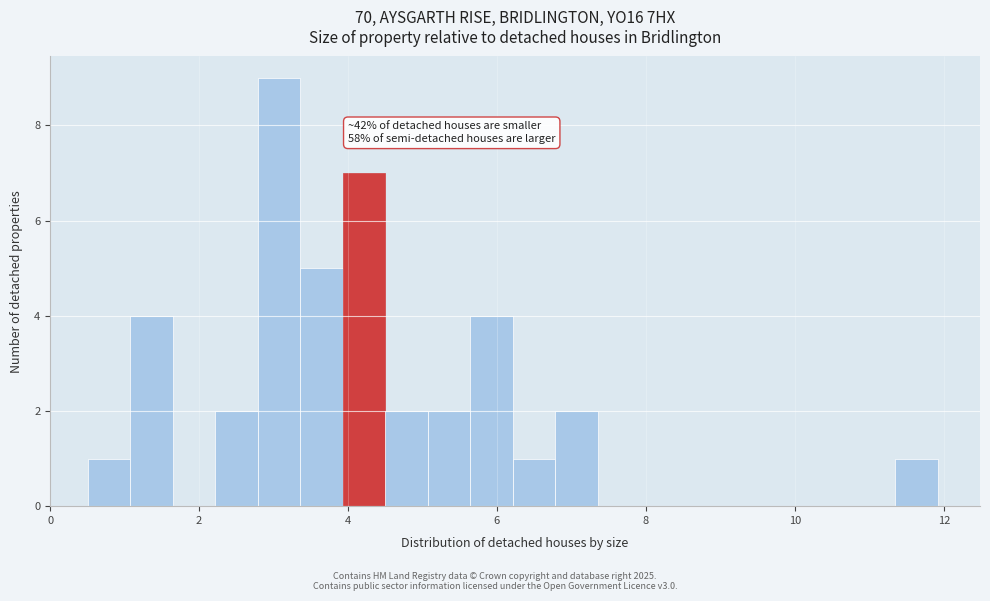

Read against the x-axis, roughly where is the centre of the tallest bar?

3.0